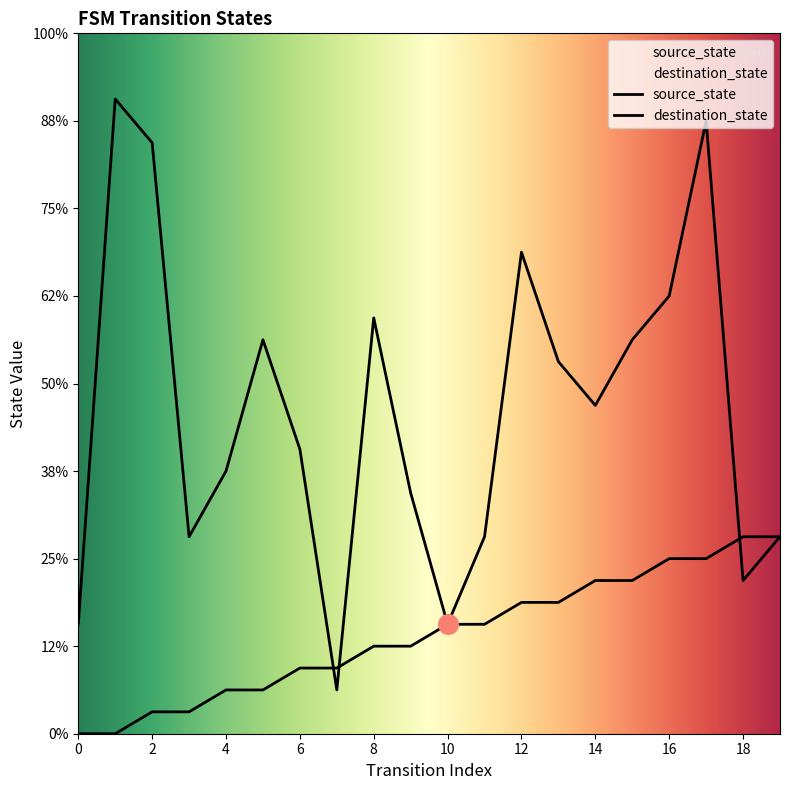

Is the value of destination_state at 5 greater than the value of source_state at 17?

Yes